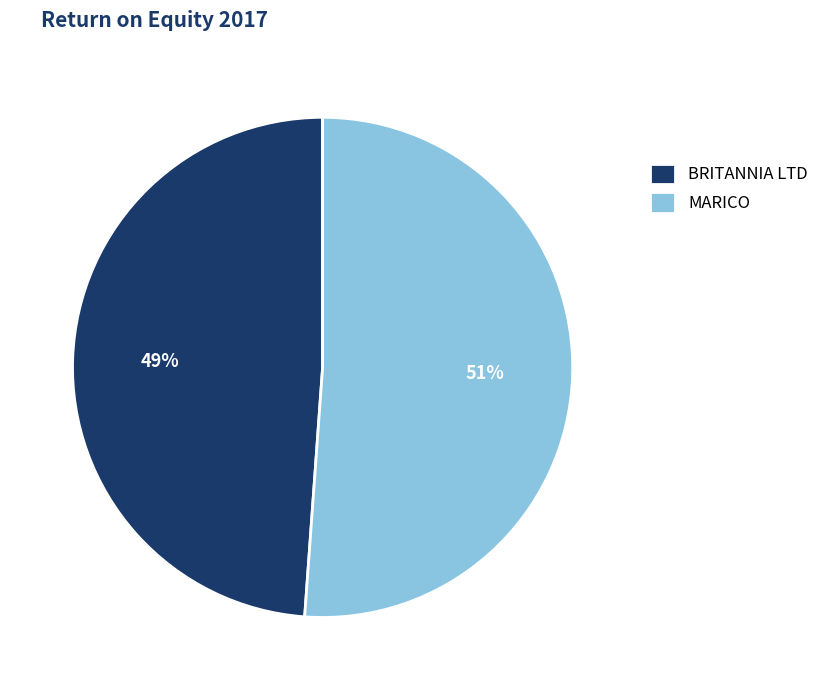

To the nearest percent, what percentage of the pie is MARICO?

51%